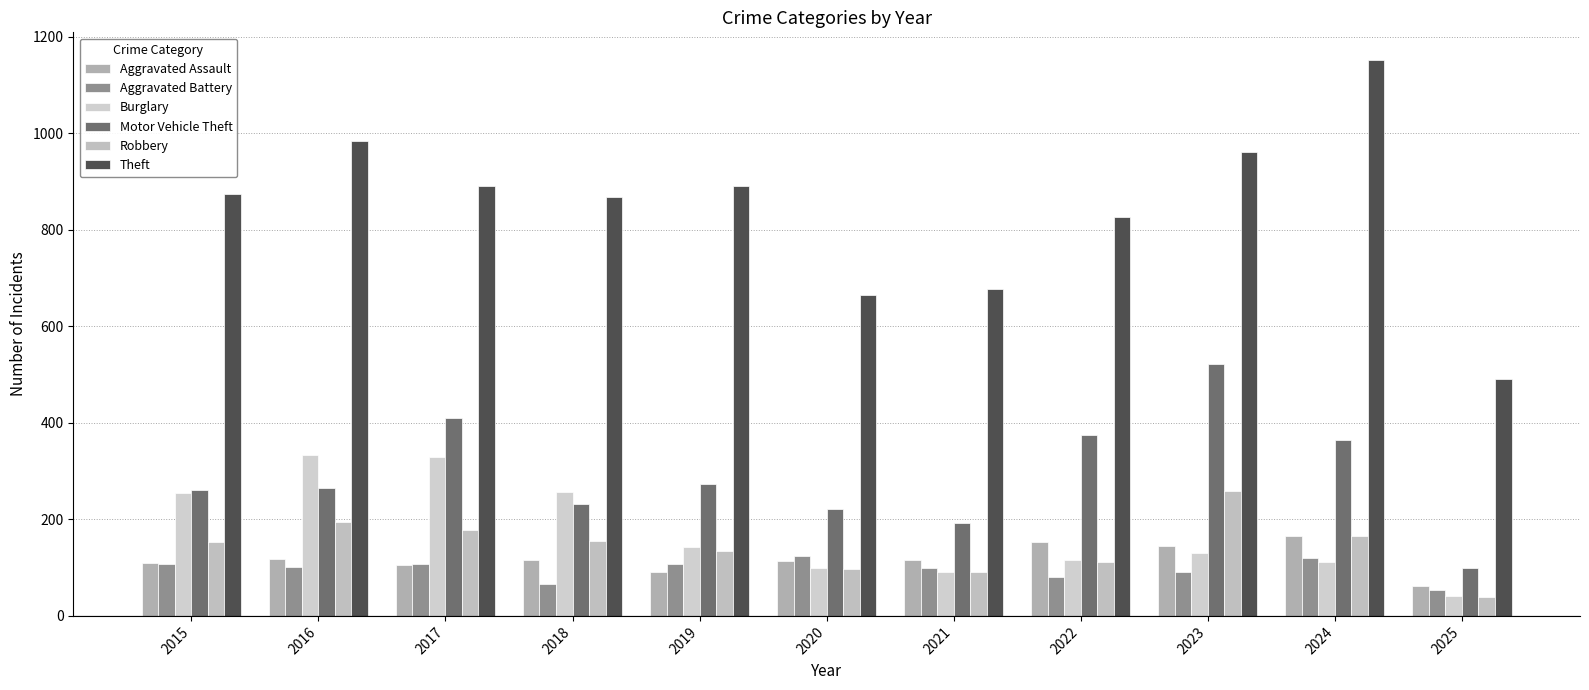

How many values in the Aggravated Assault series are below 115?

5